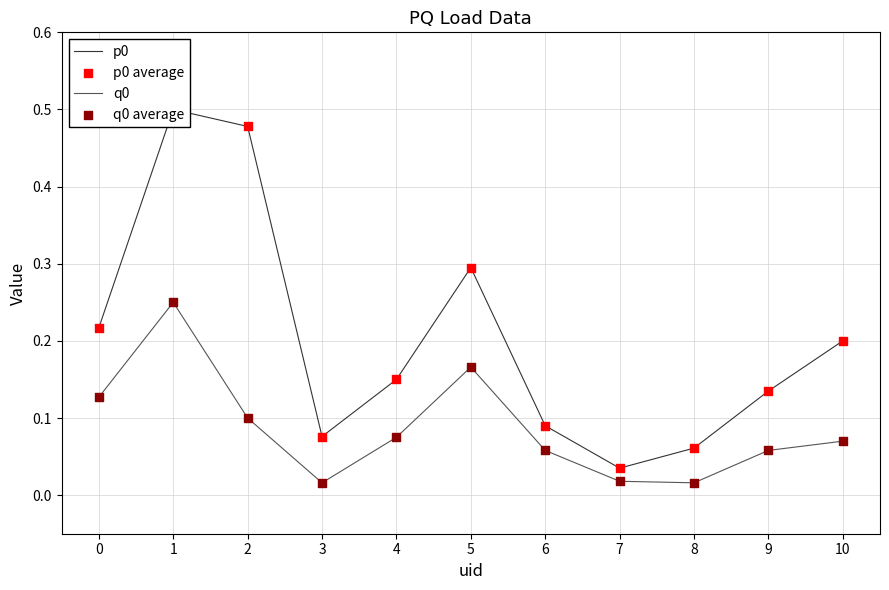

At how many categories does at least one series exceed 0?

11